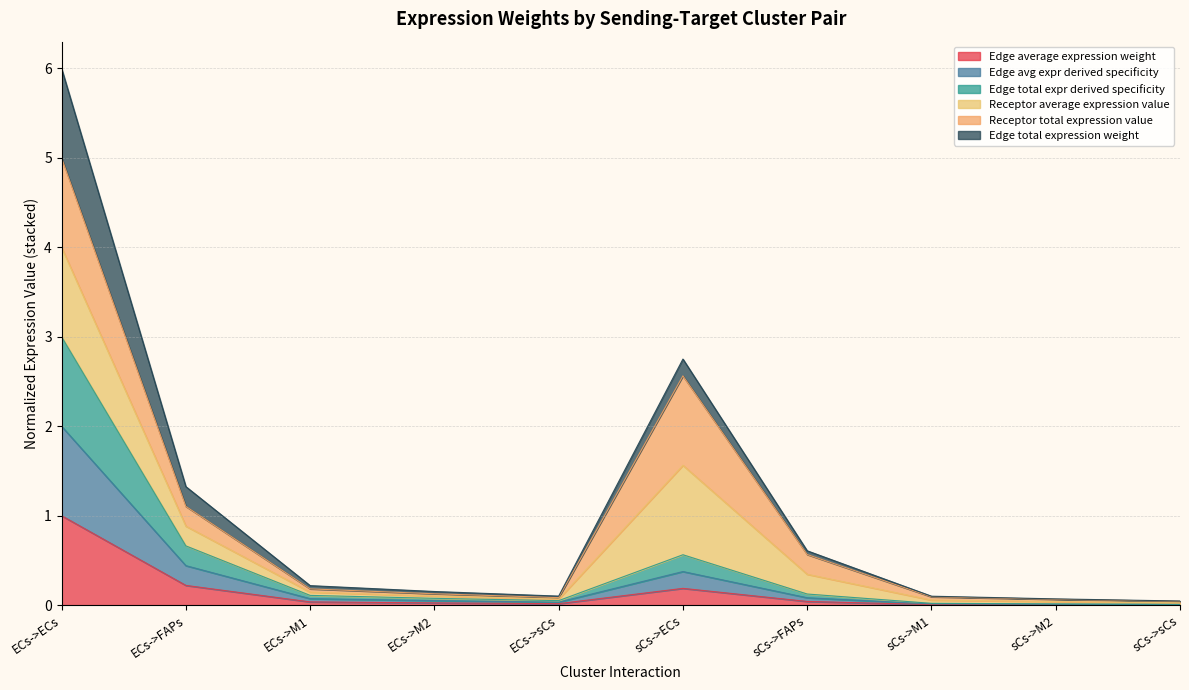

What position from the left is ECs->ECs?

1